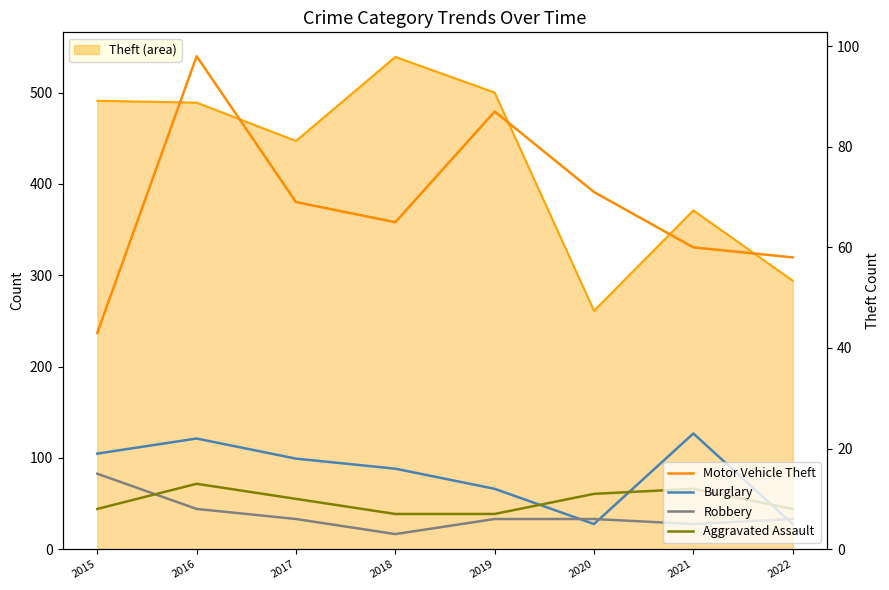

The Burglary series shows 2 at 2022. True or false?

False